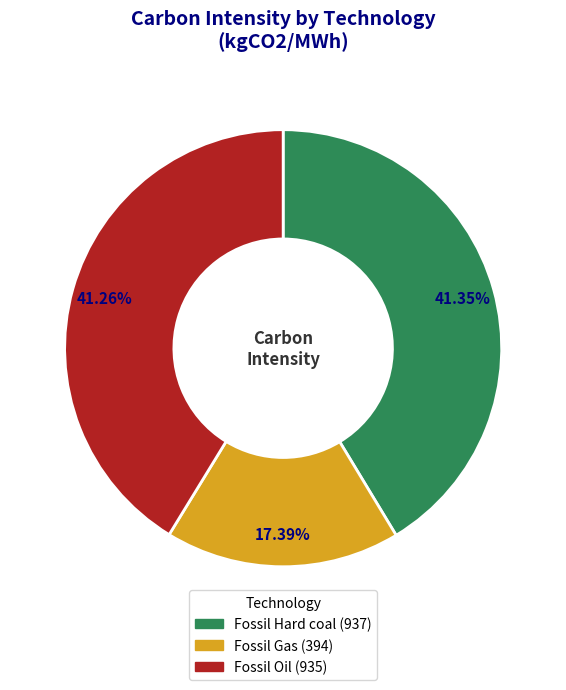

To the nearest percent, what is the combined percentage of Fossil Oil and Fossil Gas?

59%